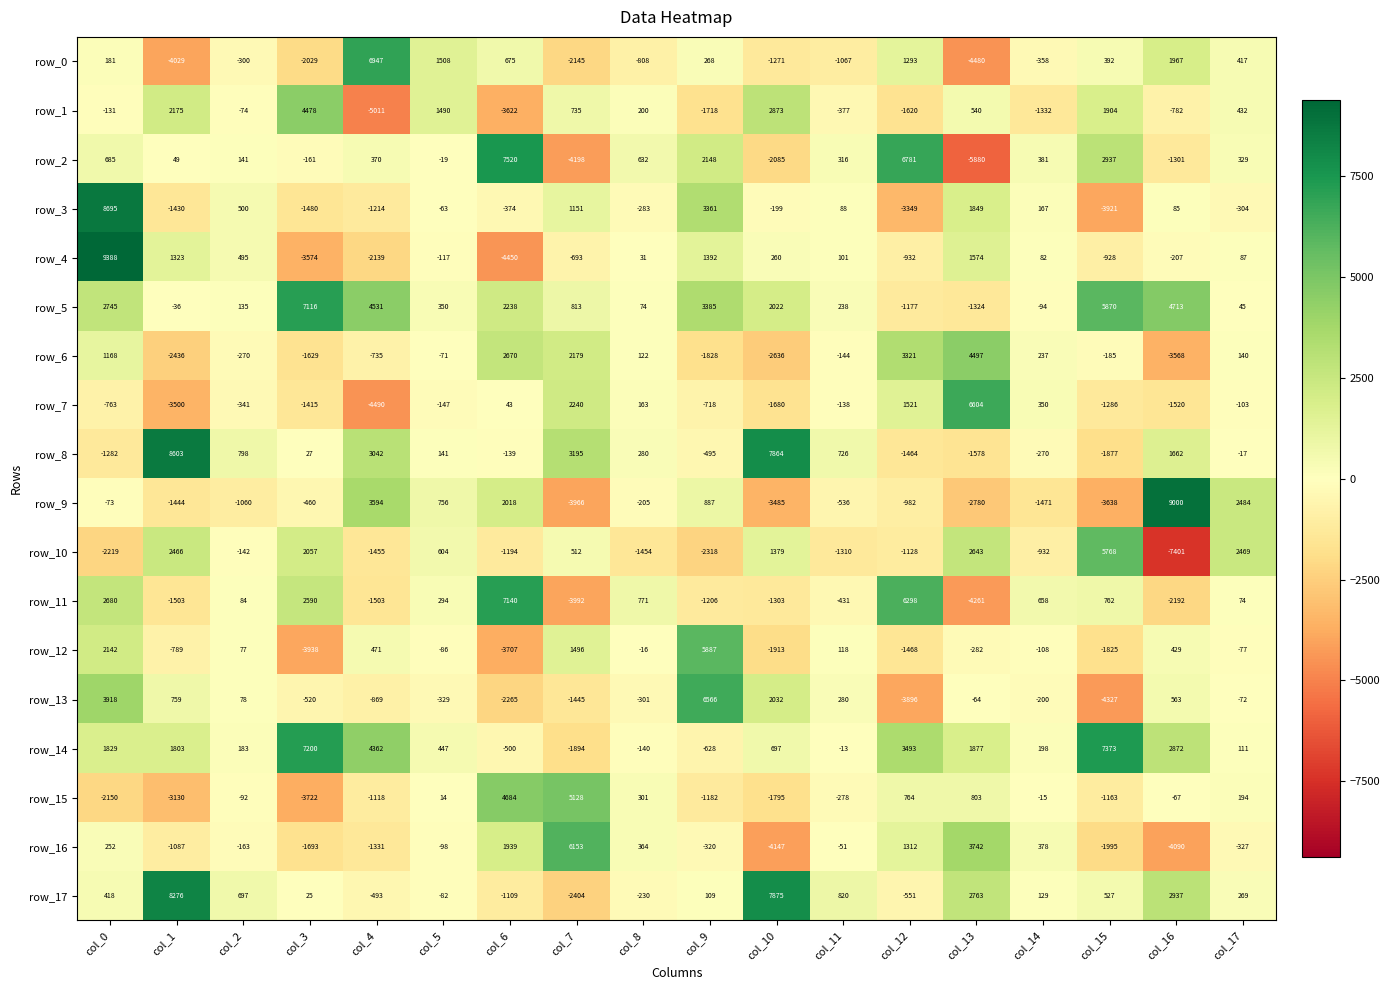

What is the difference between the highest and lowest values at col_12?

10677